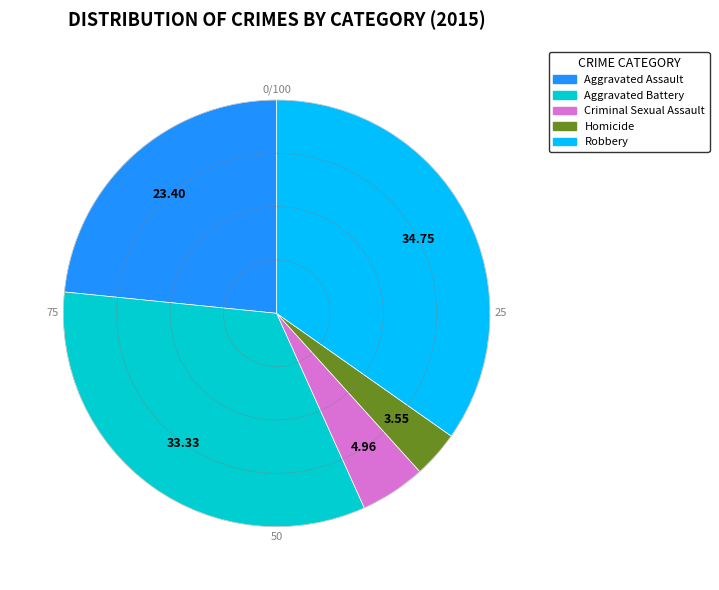

Is the sum of Homicide and Aggravated Assault greater than half?

No